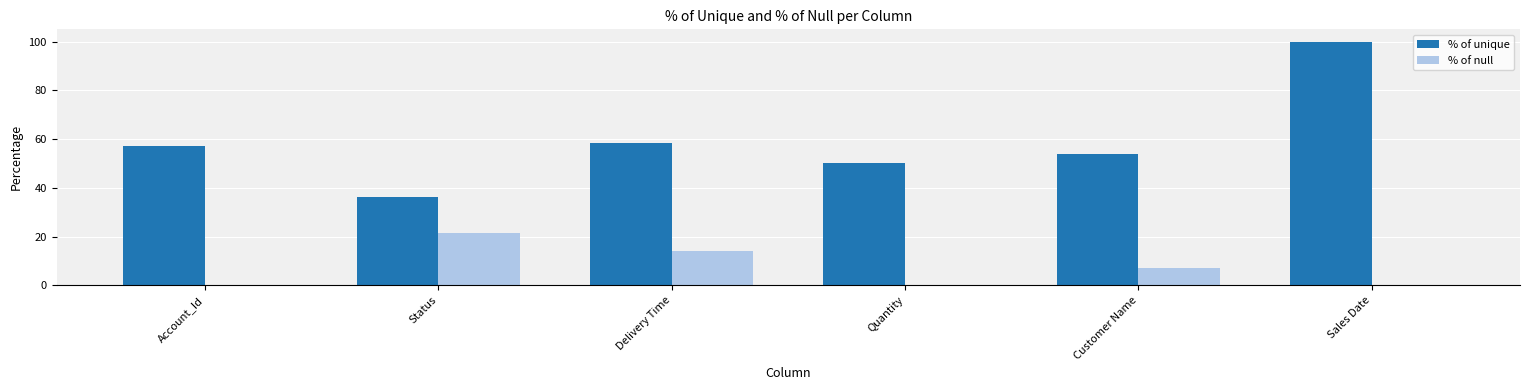

Between Quantity and Sales Date, which series saw the biggest shift?

% of unique